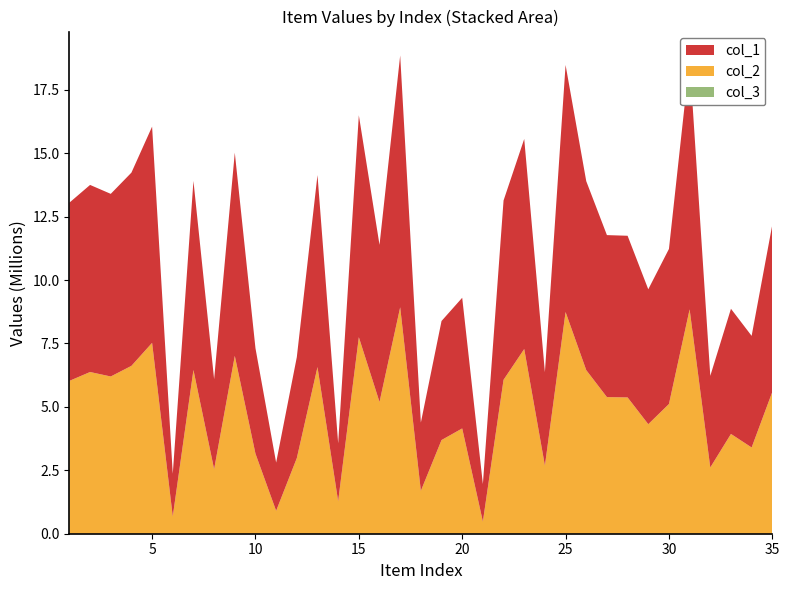

Reading left to right, extract all data points from this chart.

col_1: 1=7026227	2=7375899	3=7199577	4=7618234	5=8525128	6=1682002	7=7455101	8=3546040	9=8011704	10=4156808	11=1902715	12=3981299	13=7570254	14=2281915	15=8748868	16=6194182	17=9927830	18=2691025	19=4693376	20=5151432	21=1479763	22=7068772	23=8282091	24=3685173	25=9740535	26=7449948	27=6386613	28=6373739	29=5318227	30=6113844	31=9845839	32=3612211	33=4934316	34=4400321	35=6591997
col_2: 1=6026227	2=6375899	3=6199577	4=6618234	5=7525128	6=682002	7=6455101	8=2546040	9=7011704	10=3156808	11=902715	12=2981299	13=6570254	14=1281915	15=7748868	16=5194182	17=8927830	18=1691025	19=3693376	20=4151432	21=479763	22=6068772	23=7282091	24=2685173	25=8740535	26=6449948	27=5386613	28=5373739	29=4318227	30=5113844	31=8845839	32=2612211	33=3934316	34=3400321	35=5591997
col_3: 1=1	2=1	3=1	4=1	5=1	6=1	7=1	8=1	9=1	10=1	11=1	12=1	13=1	14=1	15=1	16=1	17=1	18=1	19=1	20=1	21=1	22=1	23=1	24=1	25=1	26=1	27=1	28=1	29=1	30=1	31=1	32=1	33=1	34=1	35=1